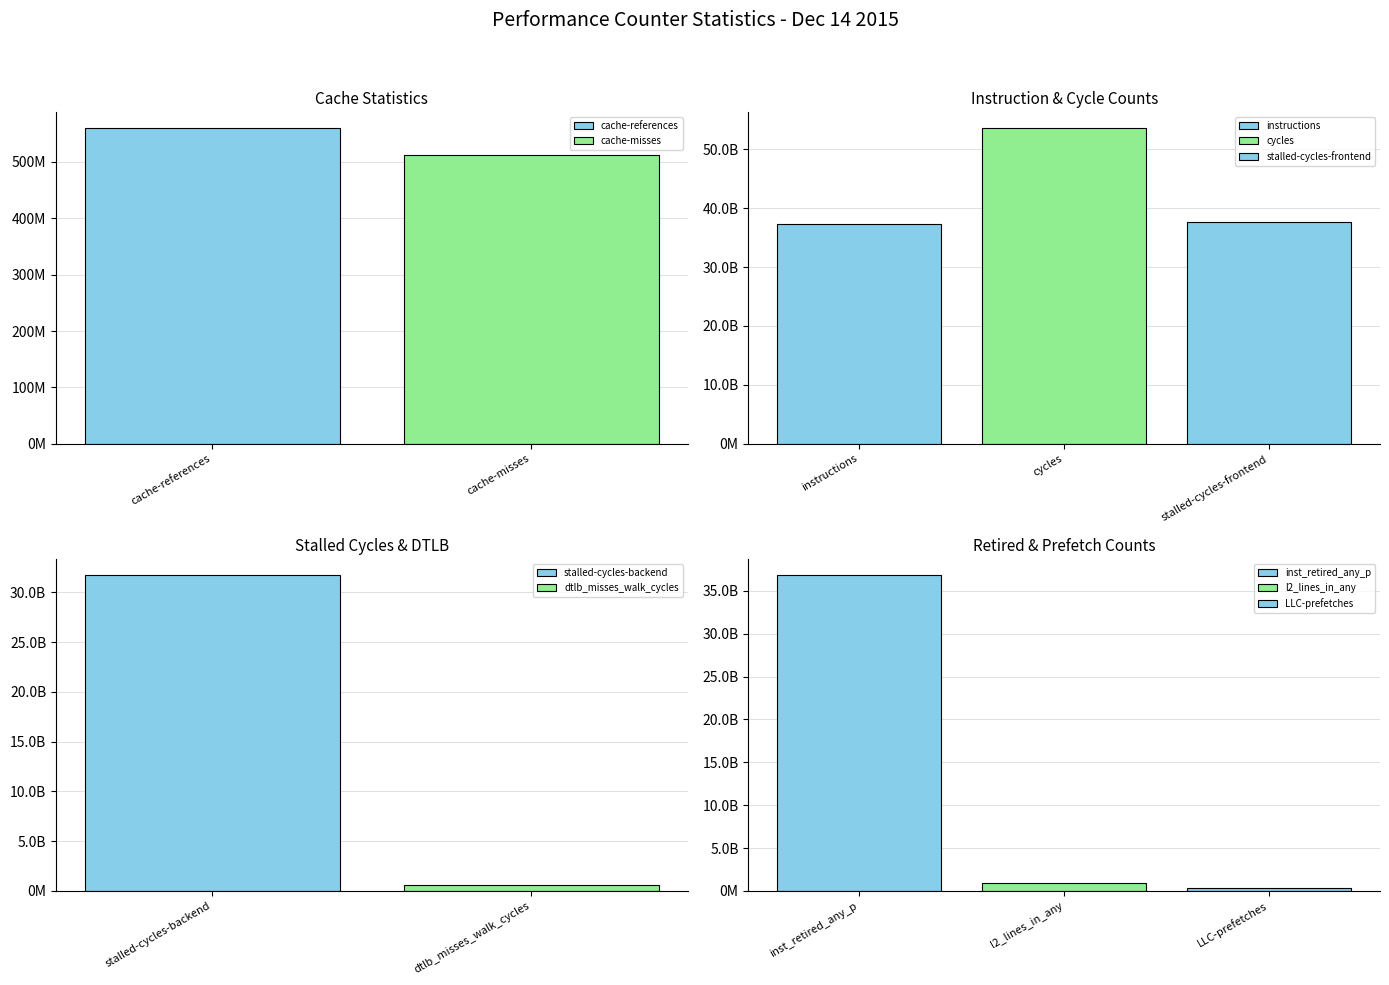

Read the value at cycles, to the nearest 10.

53598278970